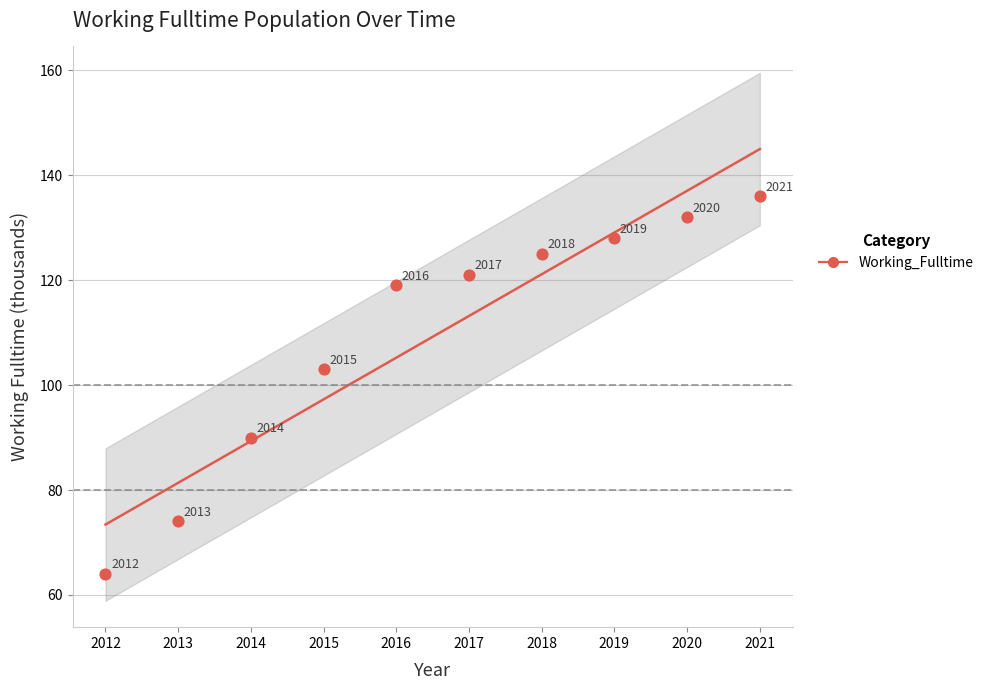

What Y value in the scatter plot is closest to 100?

103